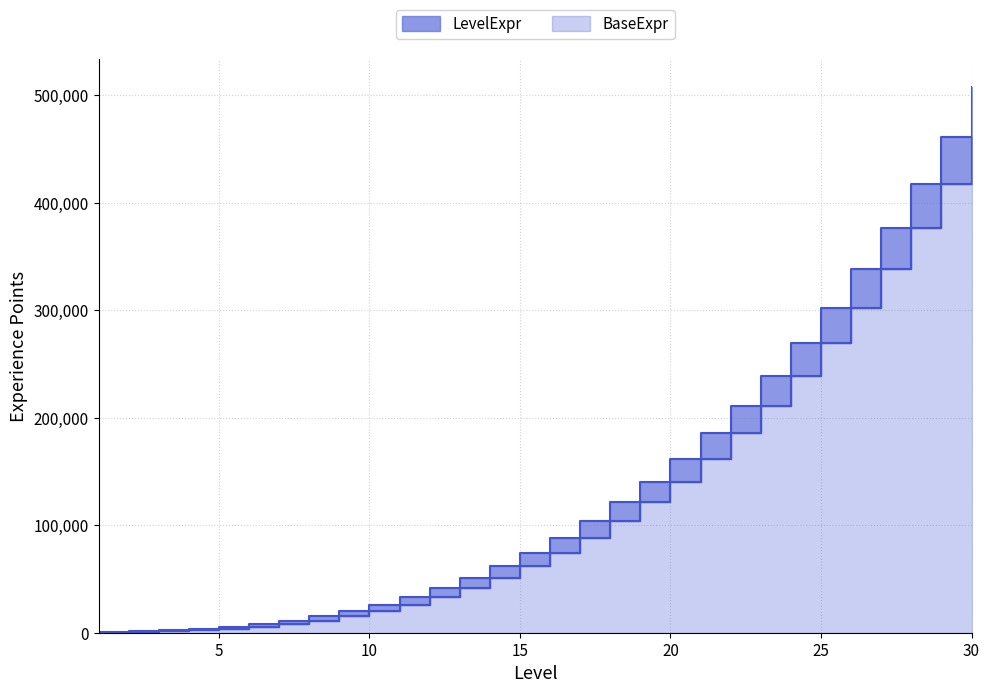

True or false: LevelExpr and BaseExpr intersect in this chart.

False